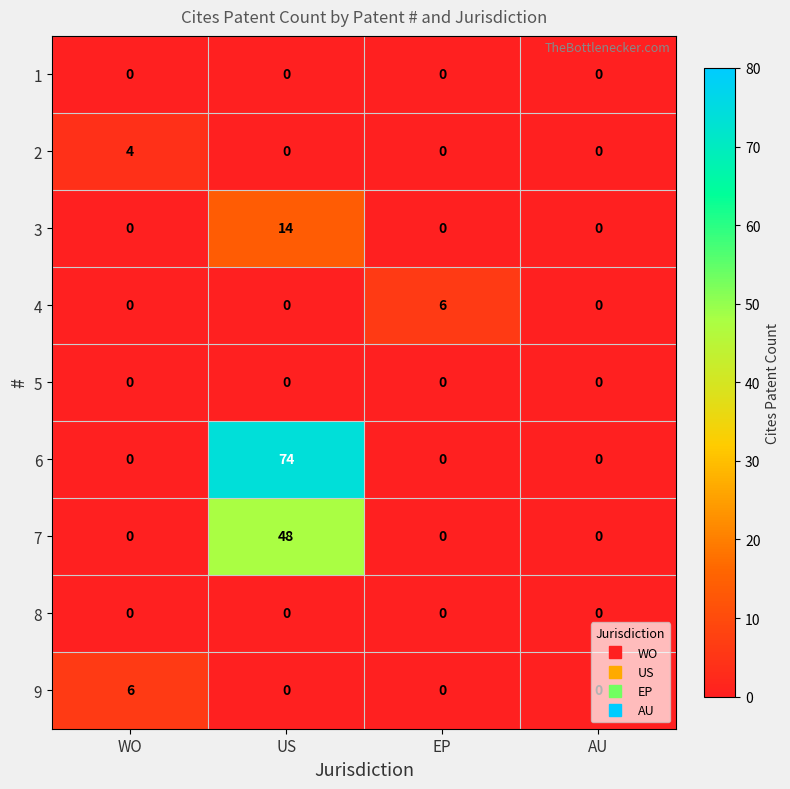

What is the sum of all 2 values?

4